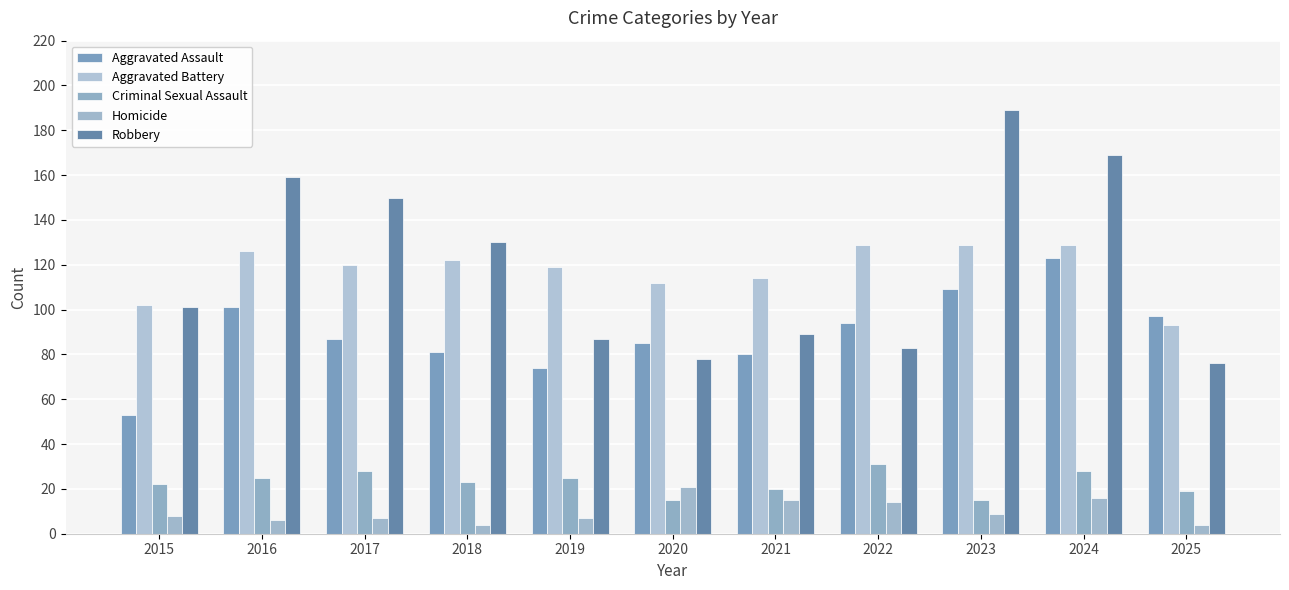

Between 2025 and 2022, which is larger?

2025